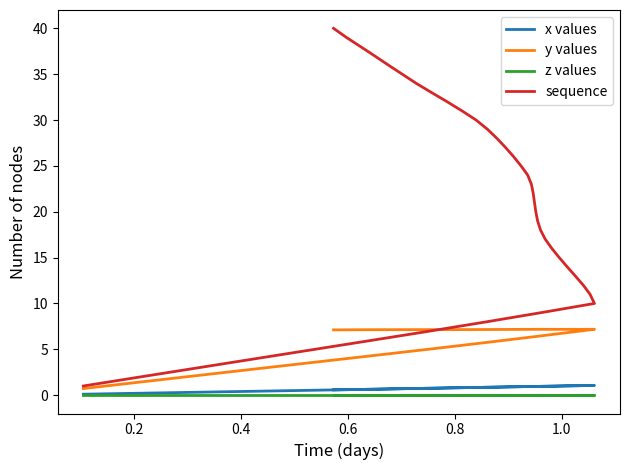

True or false: y values and z values intersect in this chart.

False